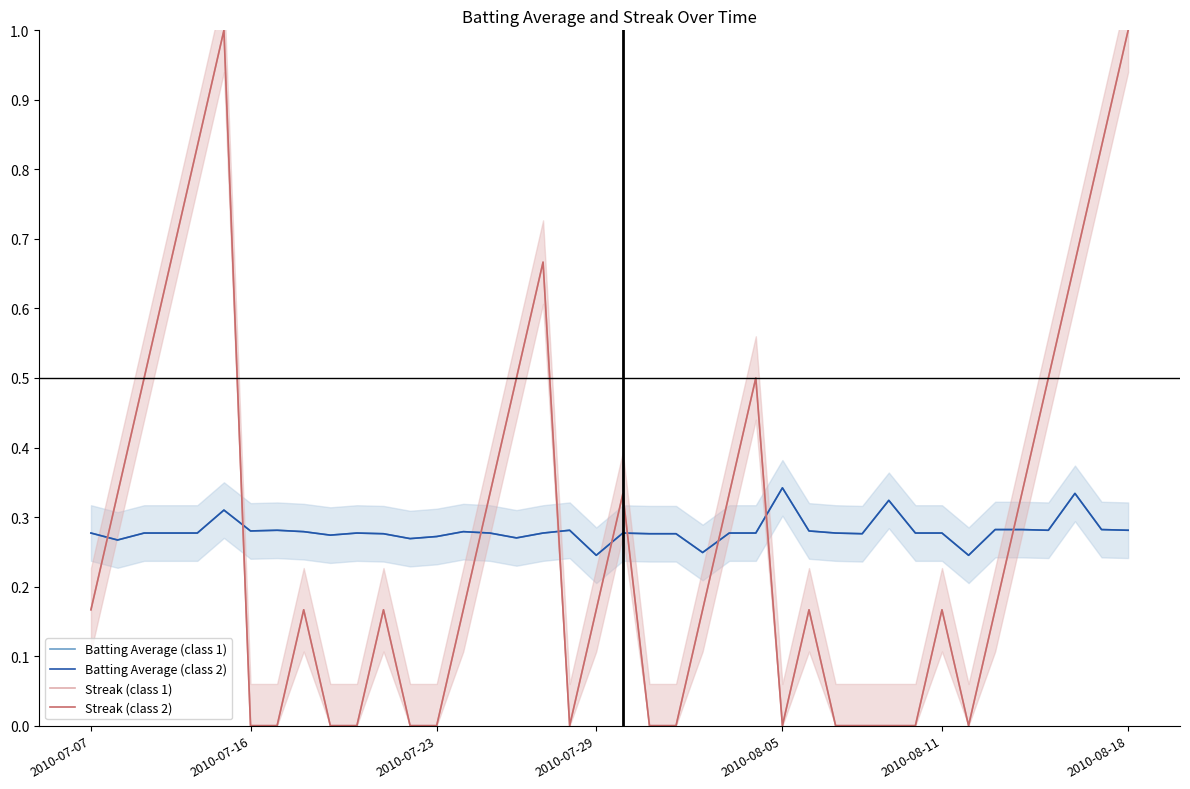

At which category does Streak (class 1) reach its first local valley?

18